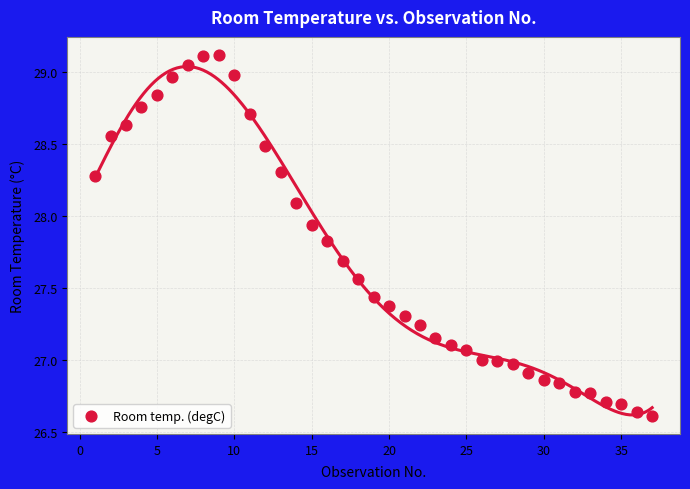

What is the range of X values (max minus min)?

36.0